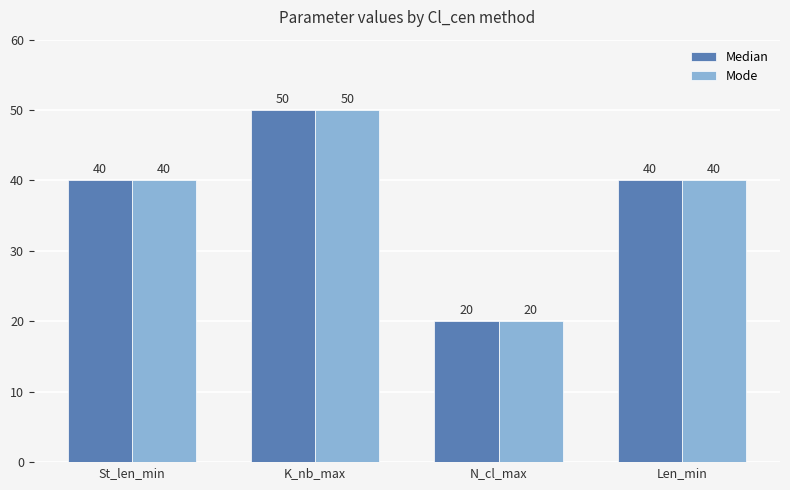

What is the value of the Mode bar at the 1st from the left?

40